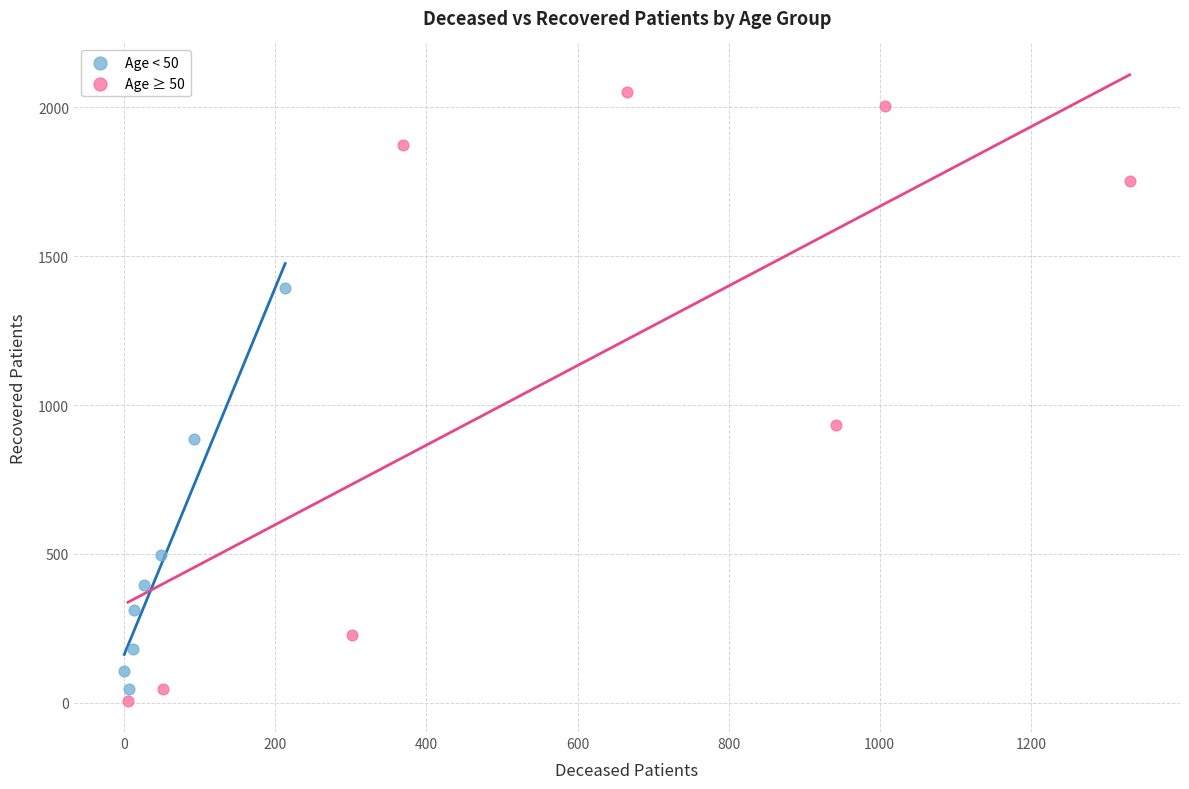

Which series contains the highest Y value?

Age ≥ 50